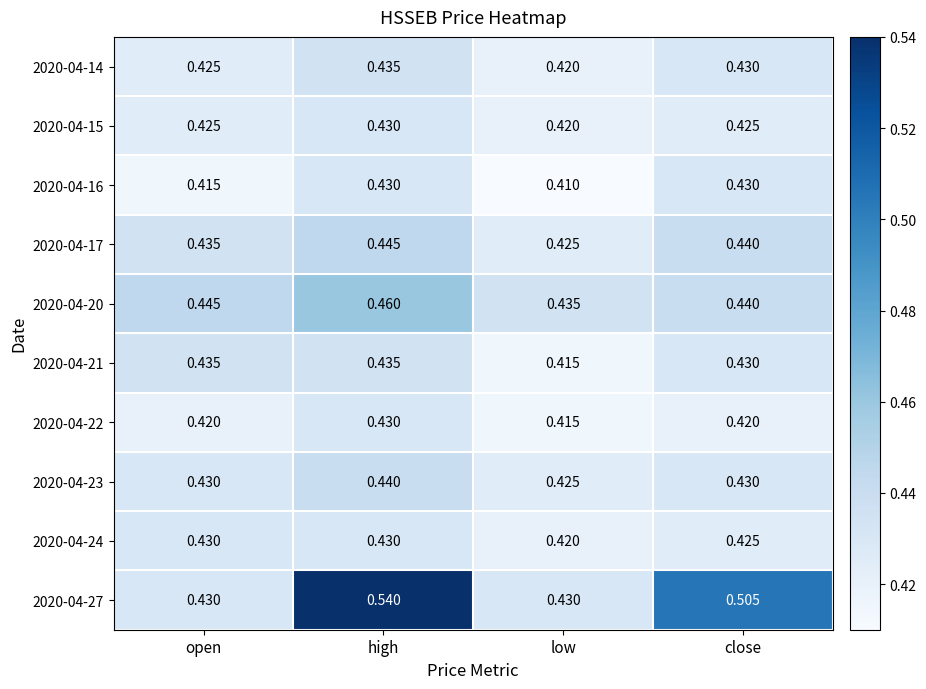

Which label corresponds to the smallest value in the chart?

low